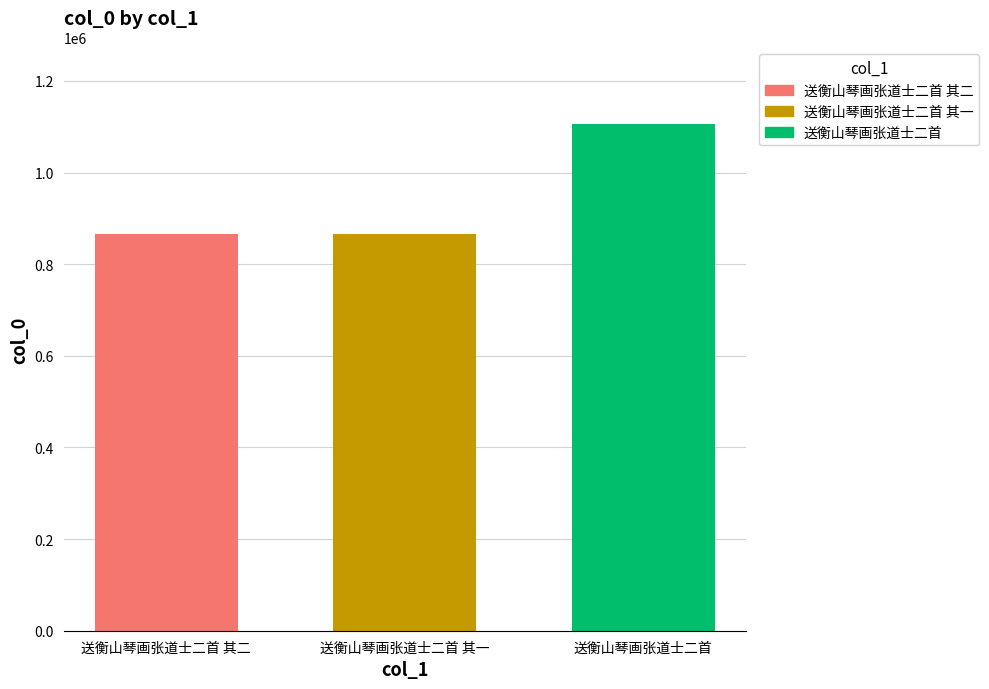

How many bars are there in total?

3